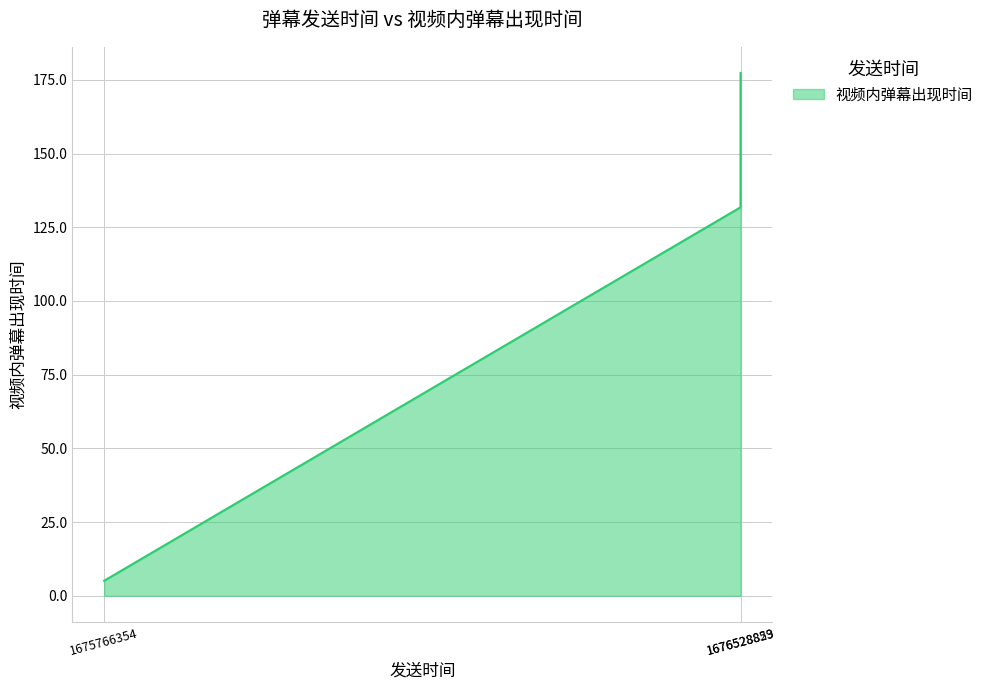

Which category has the lowest value across all series?

1675766354